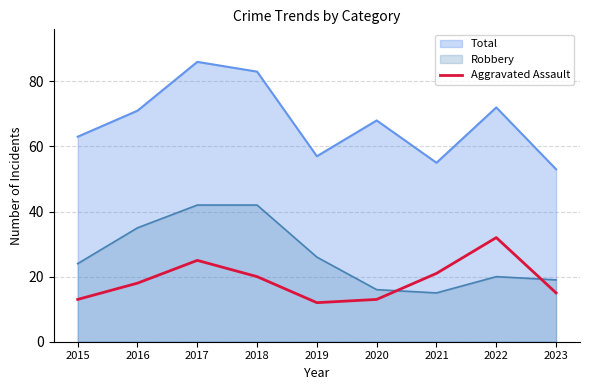

What is the difference between the maximum and minimum values in the Robbery series?

27